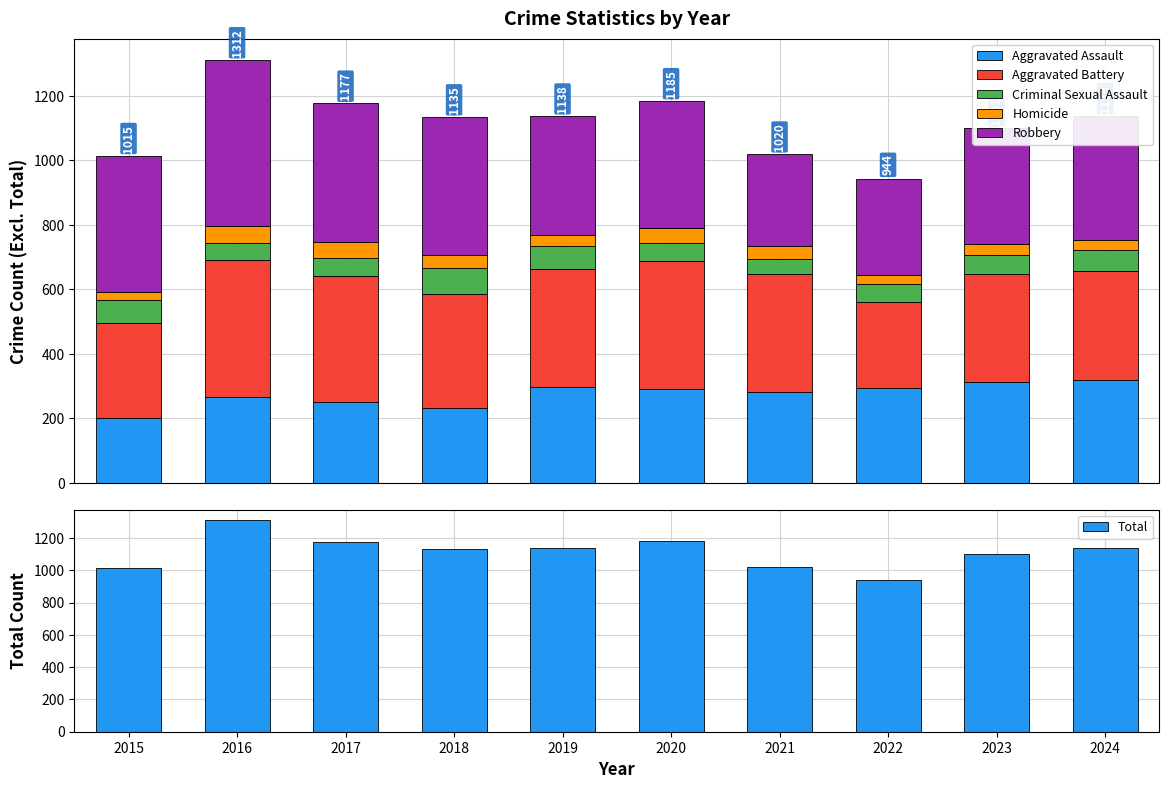

Which category has the highest value in the Robbery series?

2016